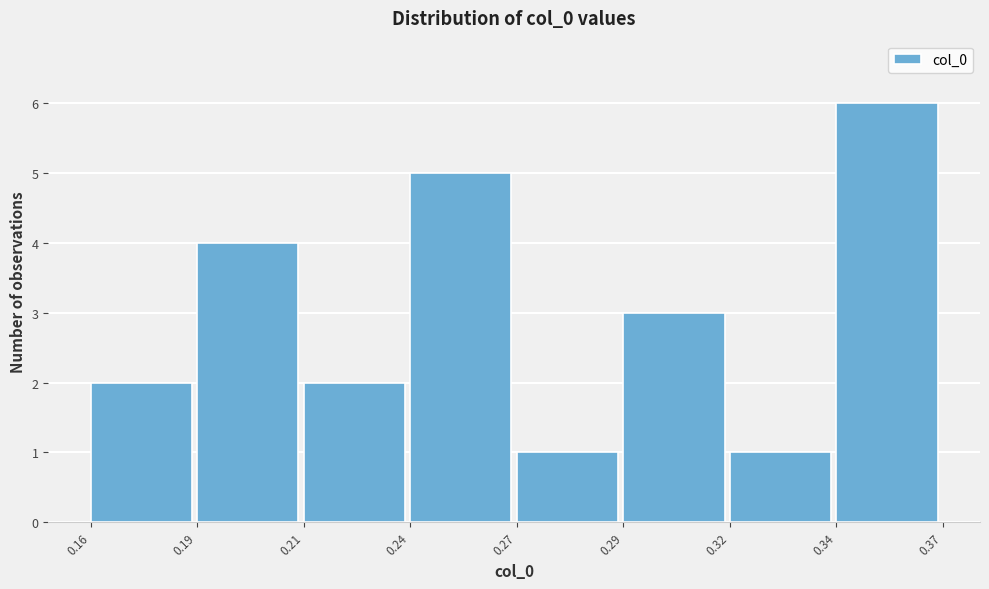

Reading right to left, list all the values displayed in this chart.

6	1	3	1	5	2	4	2